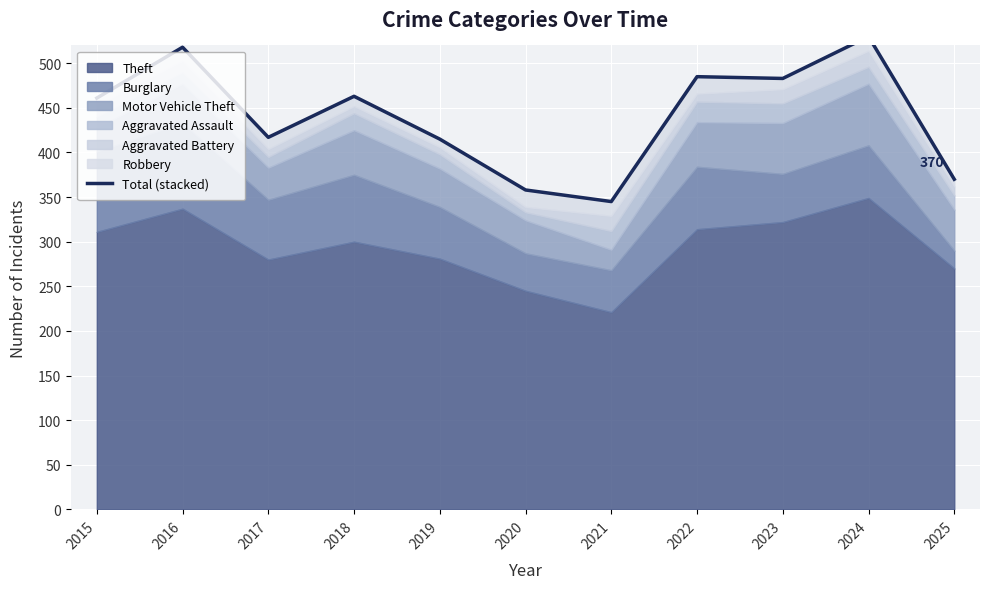

Which category has the highest value across all series?

2024